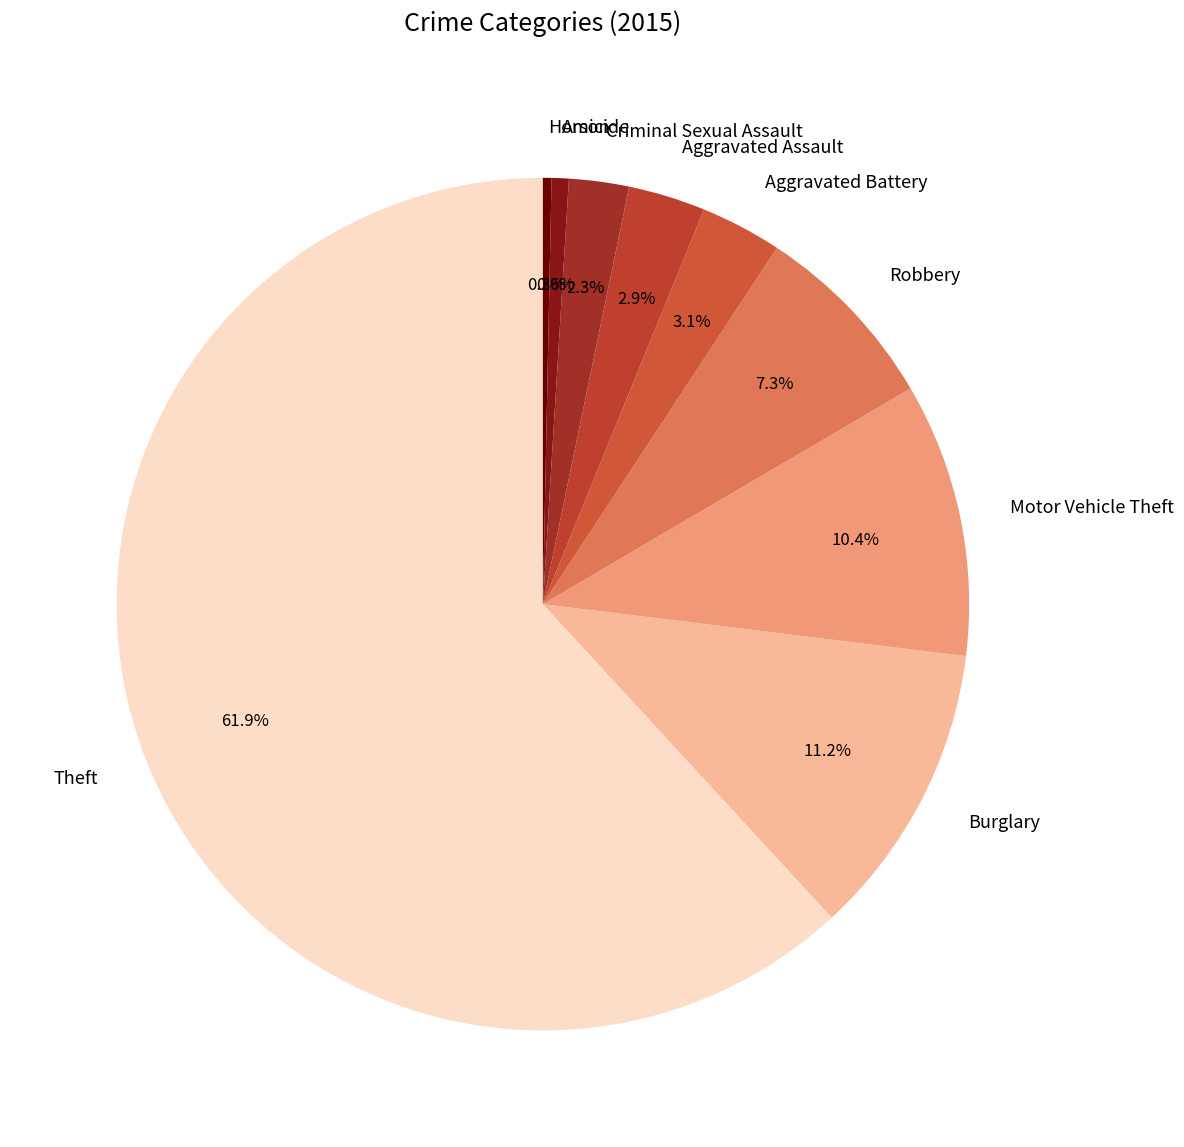

Which has a higher value, Aggravated Assault or Motor Vehicle Theft?

Motor Vehicle Theft